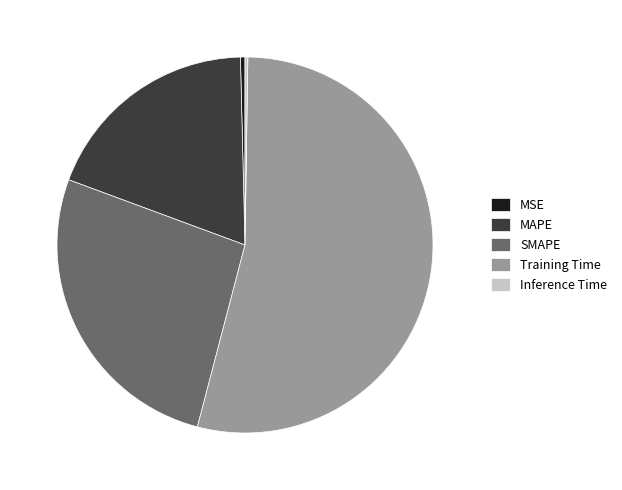

Is the sum of MAPE and MSE greater than half?

No